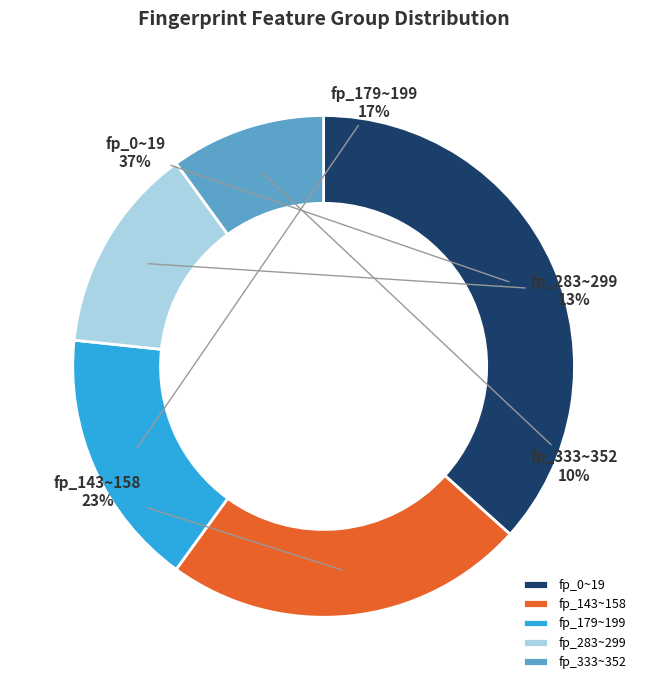

How many slices are in this pie chart?

5